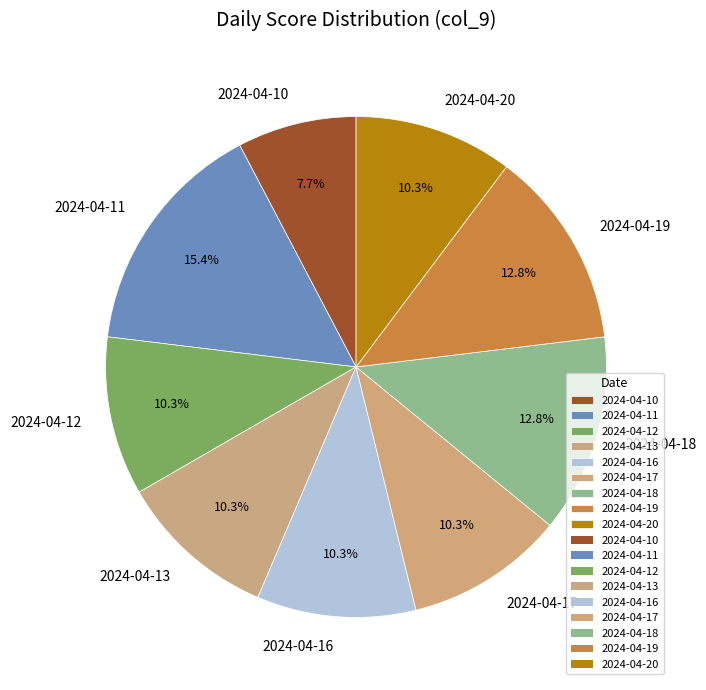

Which slice is the smallest?

2024-04-10